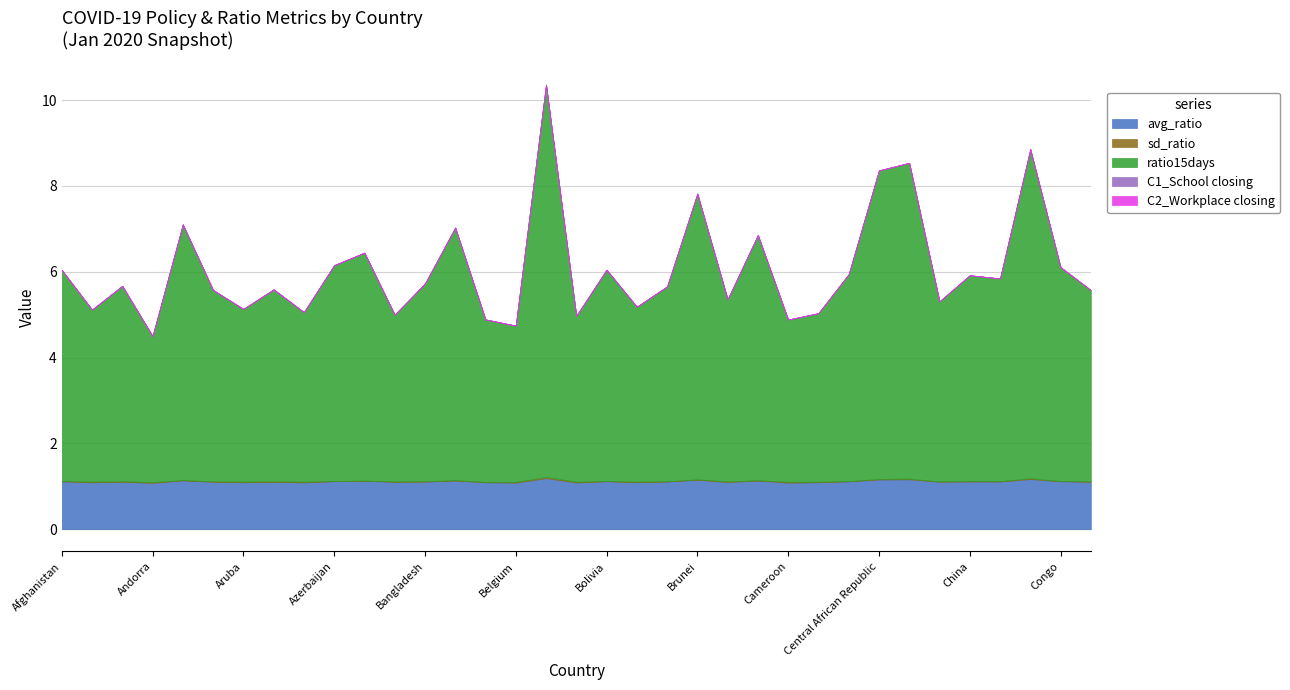

How many data points does each series have?

35